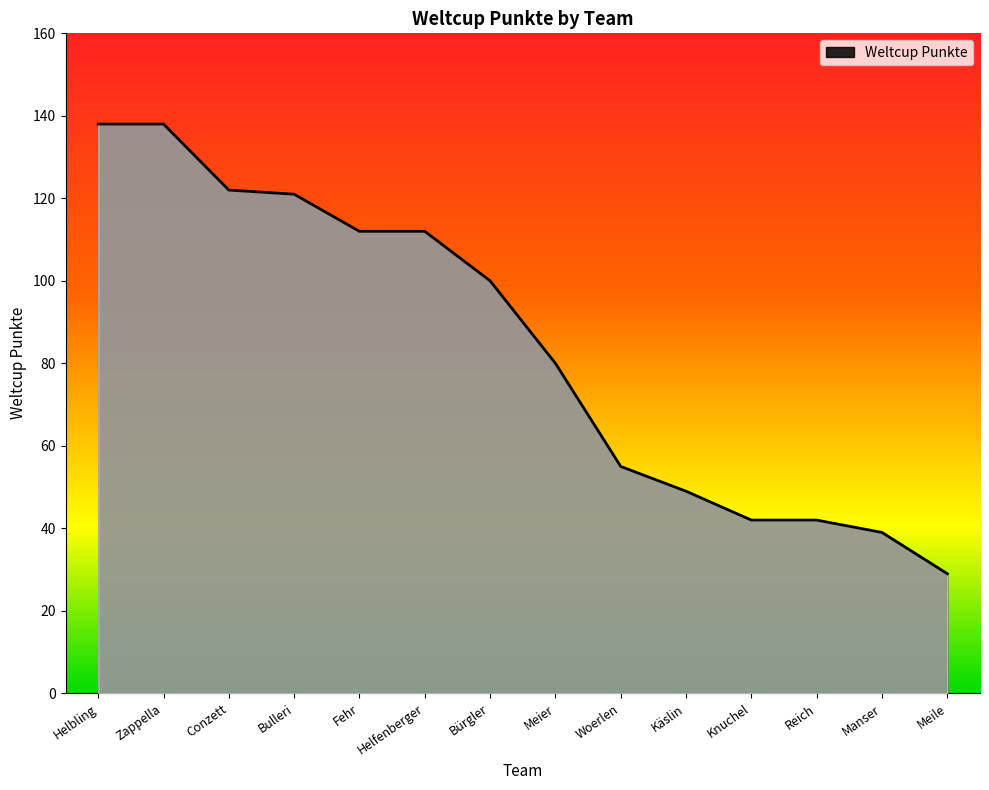

What is the change in value from Helbling to Reich?

-96